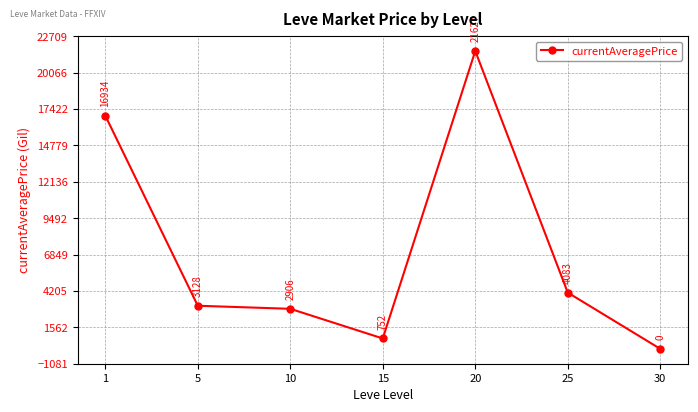

What is the change in value from 5 to 30?

-3128.8